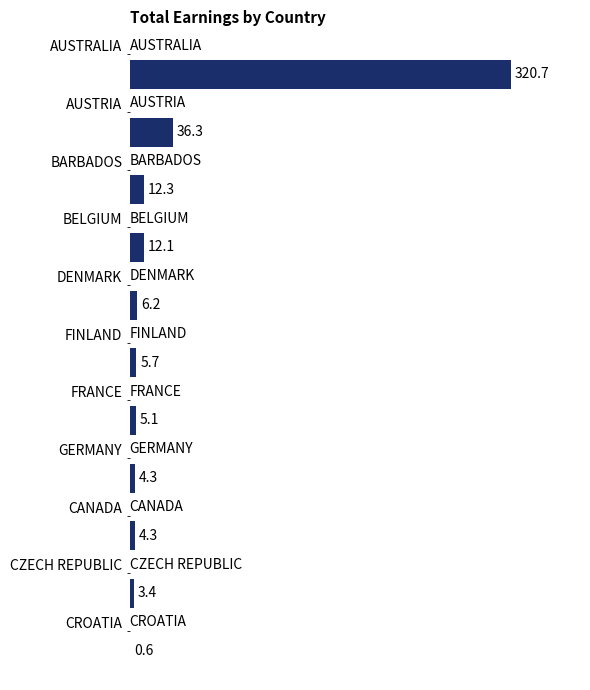

What is the maximum value shown in the chart?

320.7